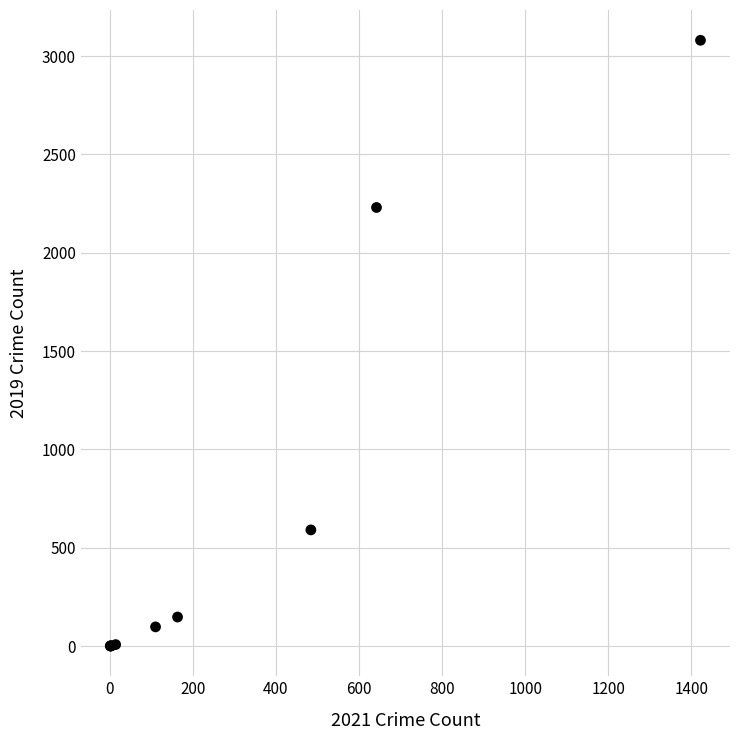

What Y value in the scatter plot is closest to 1540?

2230